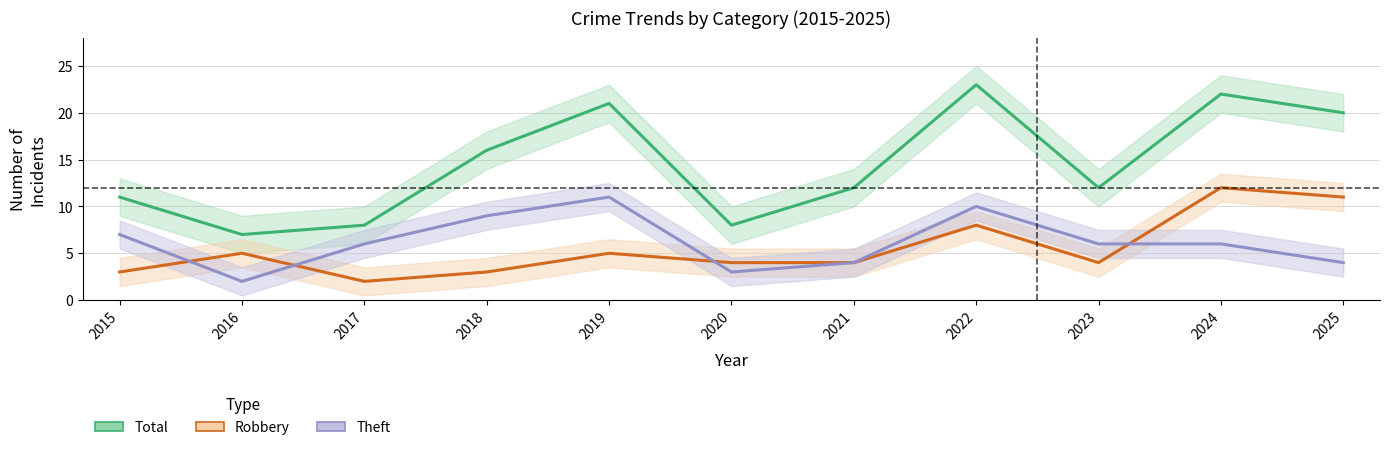

Rank the categories by Robbery value from highest to lowest.

2024, 2025, 2022, 2016, 2019, 2020, 2021, 2023, 2015, 2018, 2017